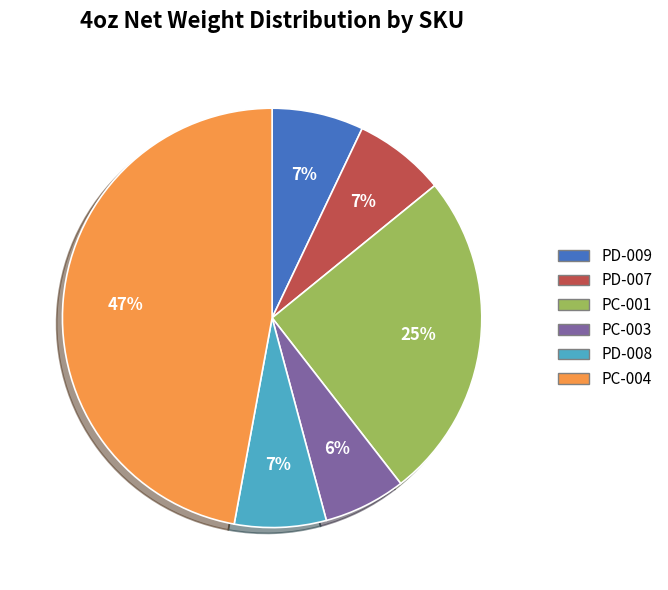

Approximately how many times larger is the value at PC-004 compared to PD-008?

6.7